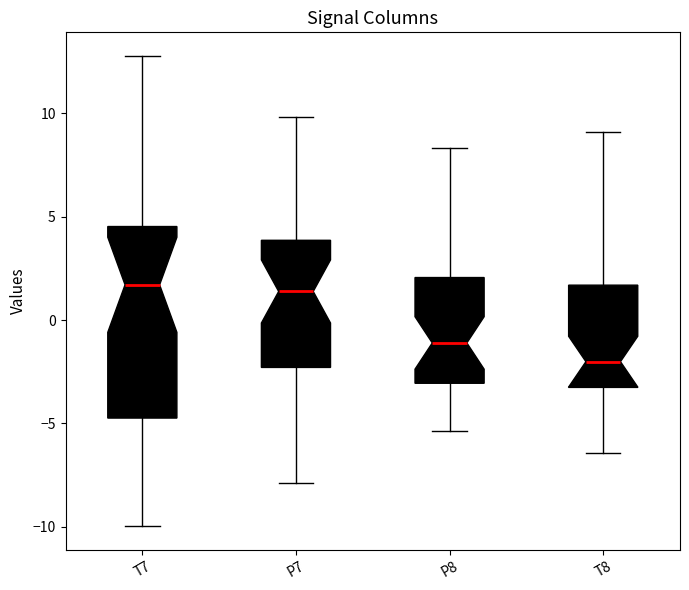

Which box has the lowest median line?

T8